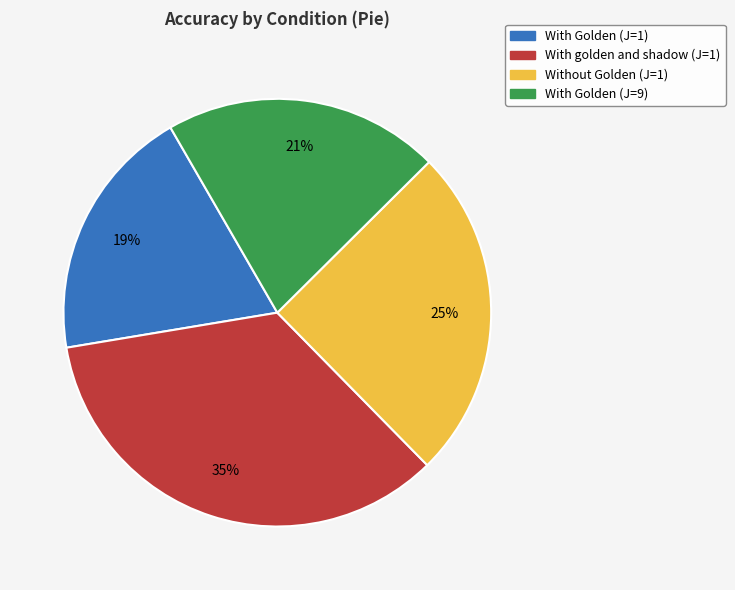

Is there a majority slice in this chart?

No